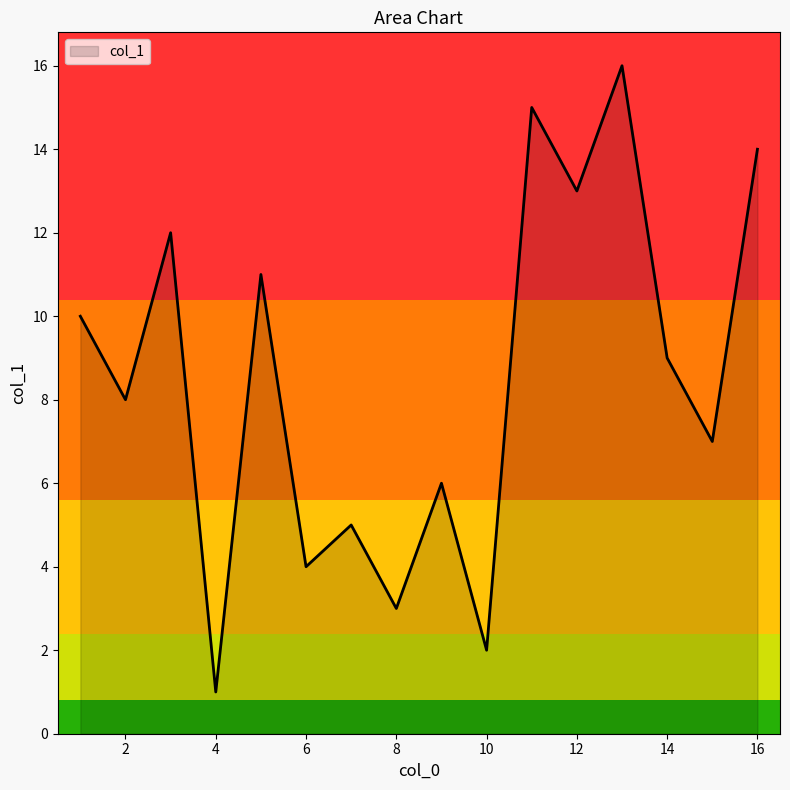

What is the greatest value displayed?

16